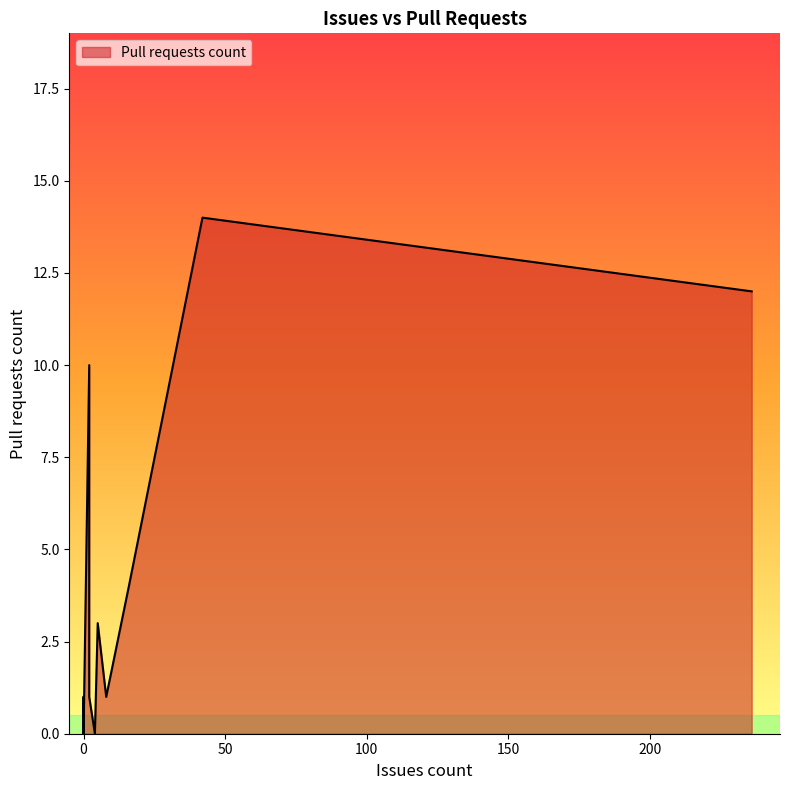

Rank the categories by value from lowest to highest.

0, 0, 0, 0, 0, 0, 0, 0, 0, 4, 0, 2, 8, 5, 16, 2, 236, 42